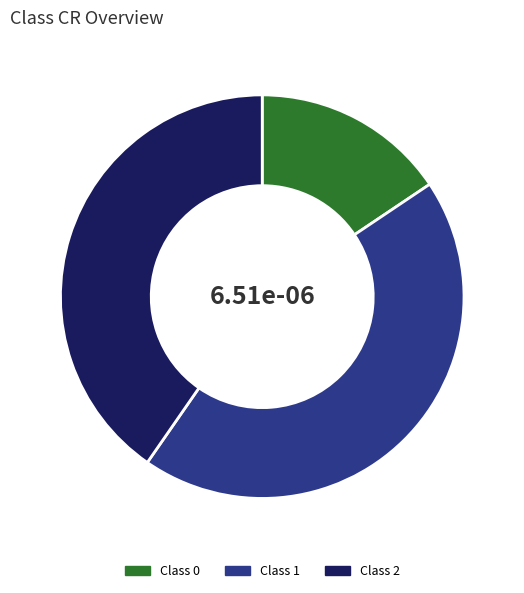

Is there any slice that represents more than half of the pie?

No